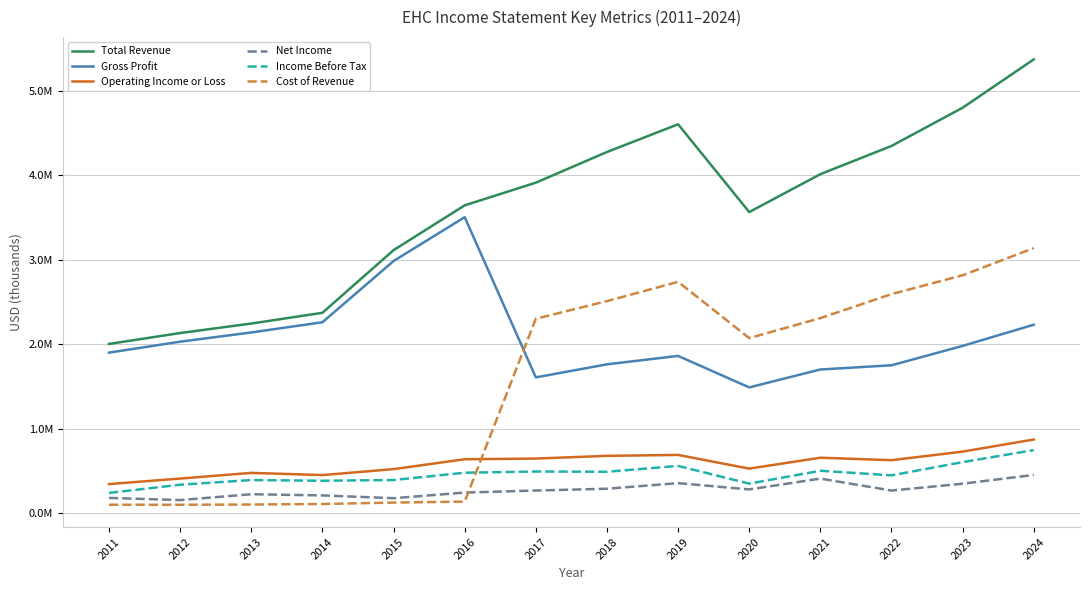

What are all the series names shown in the legend?

Total Revenue, Gross Profit, Operating Income or Loss, Net Income, Income Before Tax, Cost of Revenue